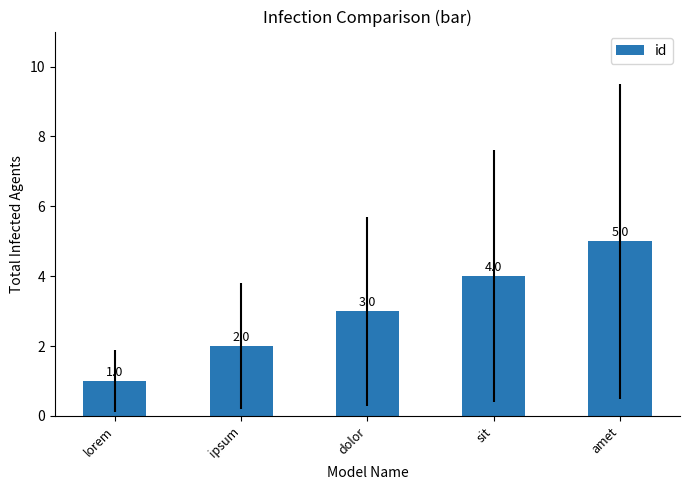

The value at dolor is 2. True or false?

False